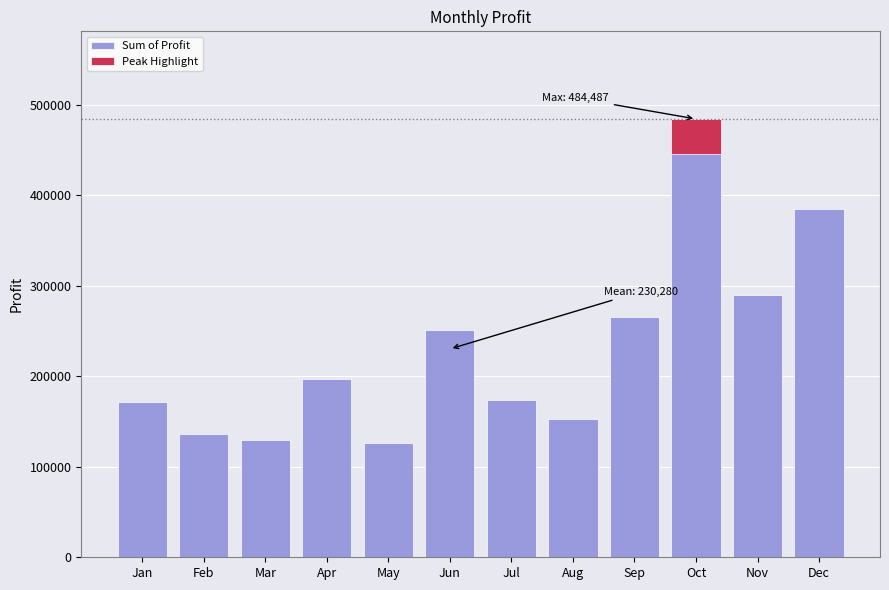

How many values exceed 196765?

6